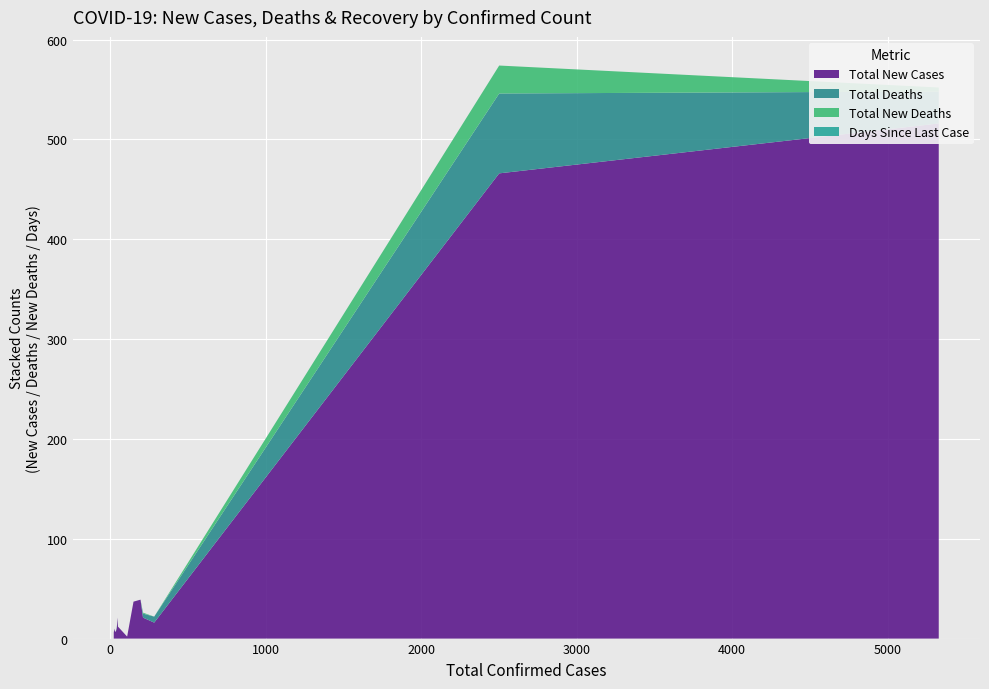

Reading left to right, what are all the values shown in this chart?

Total New Cases: Republic of Korea=516	Italy=466	France=21	Germany=39	Spain=37	The United Kingdom=12	Switzerland=7	Norway=7	Netherlands=10	Austria=6	Sweden=9	Japan=16	Singapore=2	Malaysia=21	Australia=10
Total Deaths: Republic of Korea=32	Italy=80	France=4	Germany=0	Spain=0	The United Kingdom=0	Switzerland=0	Norway=0	Netherlands=0	Austria=0	Sweden=0	Japan=6	Singapore=0	Malaysia=0	Australia=1
Total New Deaths: Republic of Korea=4	Italy=28	France=1	Germany=0	Spain=0	The United Kingdom=0	Switzerland=0	Norway=0	Netherlands=0	Austria=0	Sweden=0	Japan=0	Singapore=0	Malaysia=0	Australia=0
Days Since Last Case: Republic of Korea=0	Italy=0	France=0	Germany=0	Spain=0	The United Kingdom=0	Switzerland=0	Norway=0	Netherlands=0	Austria=0	Sweden=0	Japan=0	Singapore=0	Malaysia=0	Australia=0